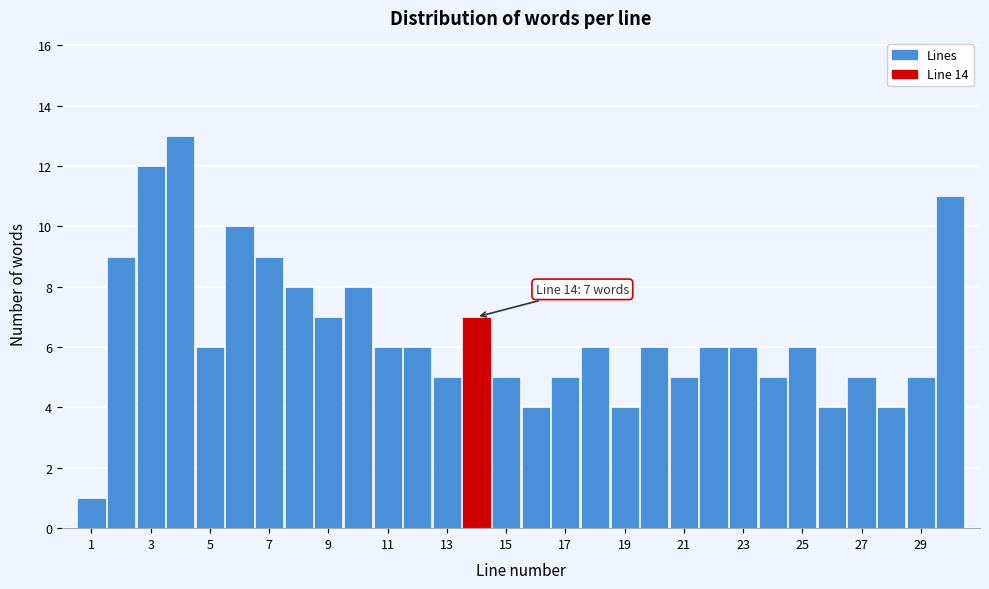

Which range on the x-axis has the tallest bar?

3.5 to 4.5